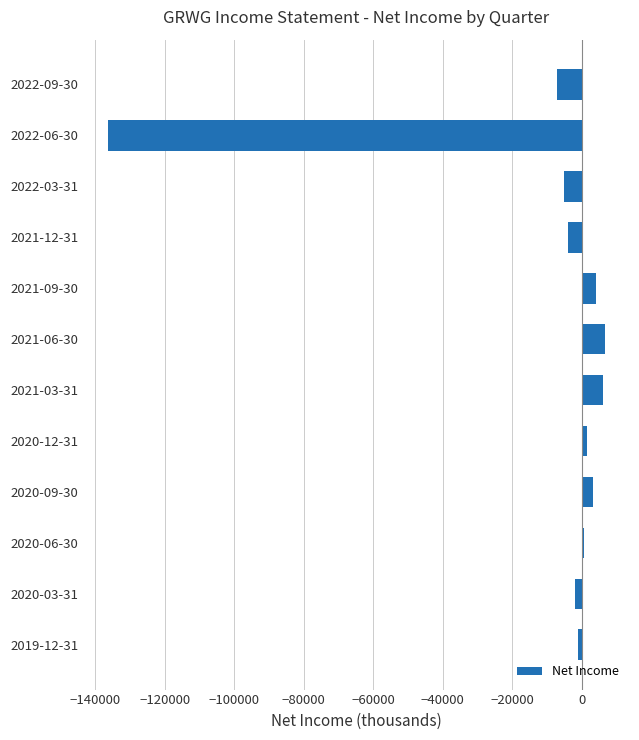

Are the bars grouped side by side (vs. stacked)?

No